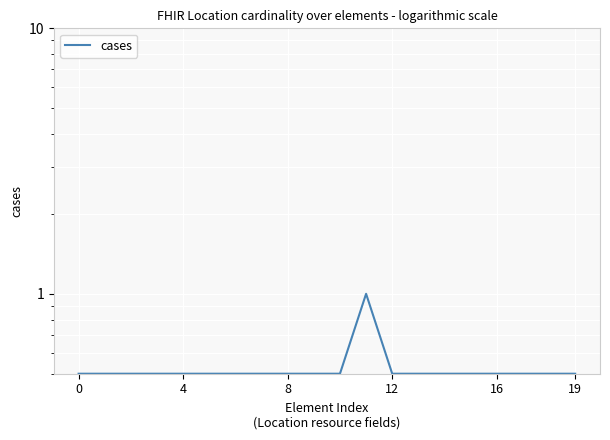

How many lines are shown in the chart?

1